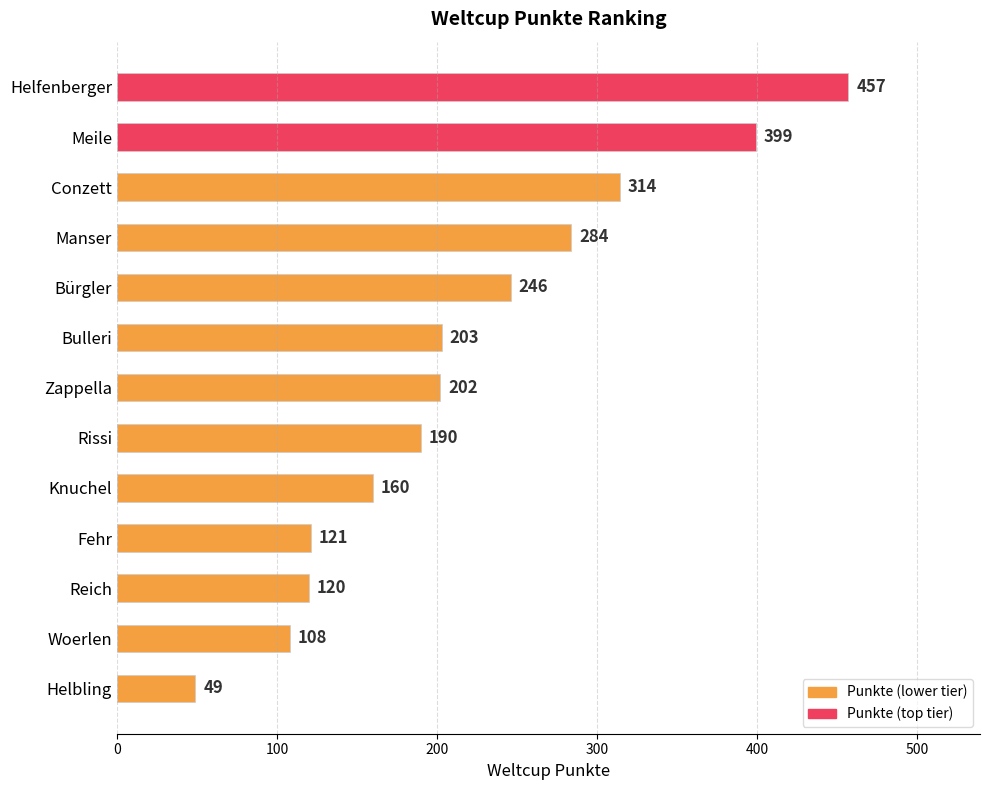

Reading top to bottom, transcribe all the data shown in this chart.

Helfenberger=457	Meile=399	Conzett=314	Manser=284	Bürgler=246	Bulleri=203	Zappella=202	Rissi=190	Knuchel=160	Fehr=121	Reich=120	Woerlen=108	Helbling=49